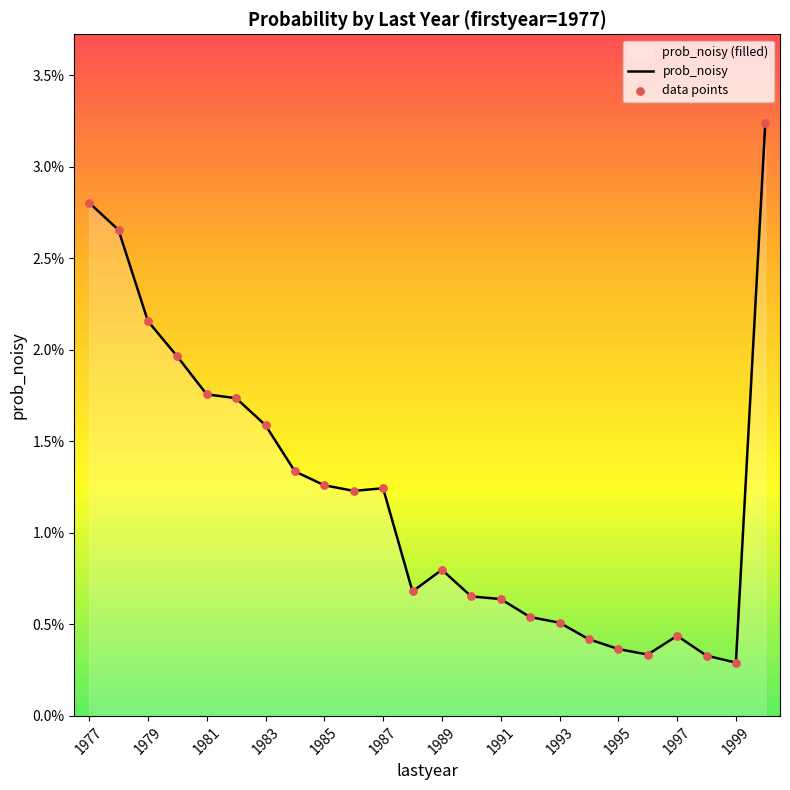

Which series has the largest total across all categories?

prob_noisy